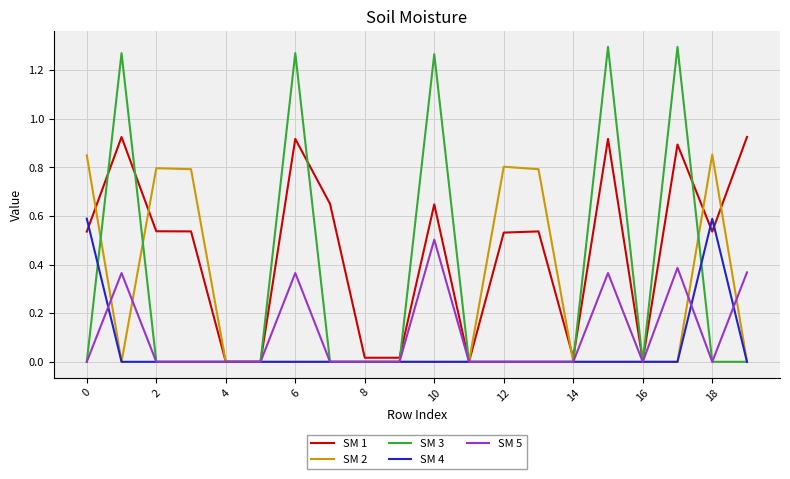

Which series has the largest range (max minus min)?

SM 3